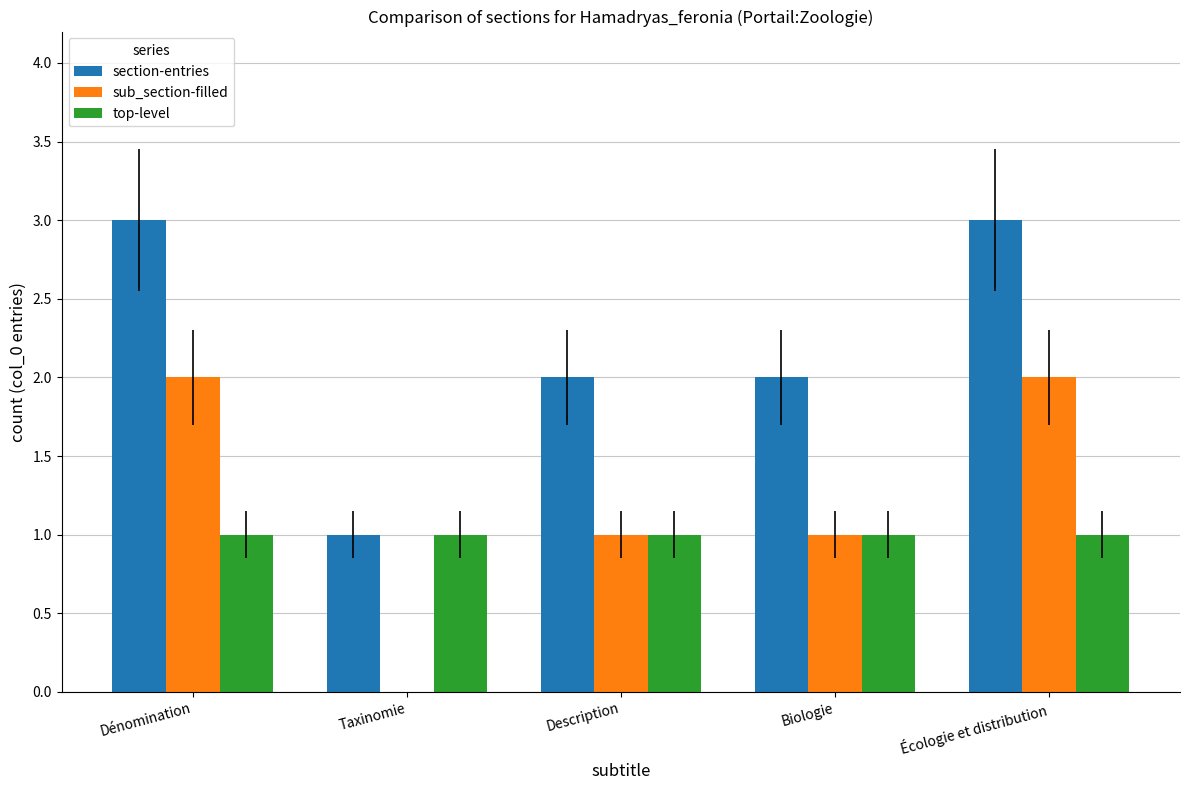

The value of section-entries at Écologie et distribution is 3. True or false?

True